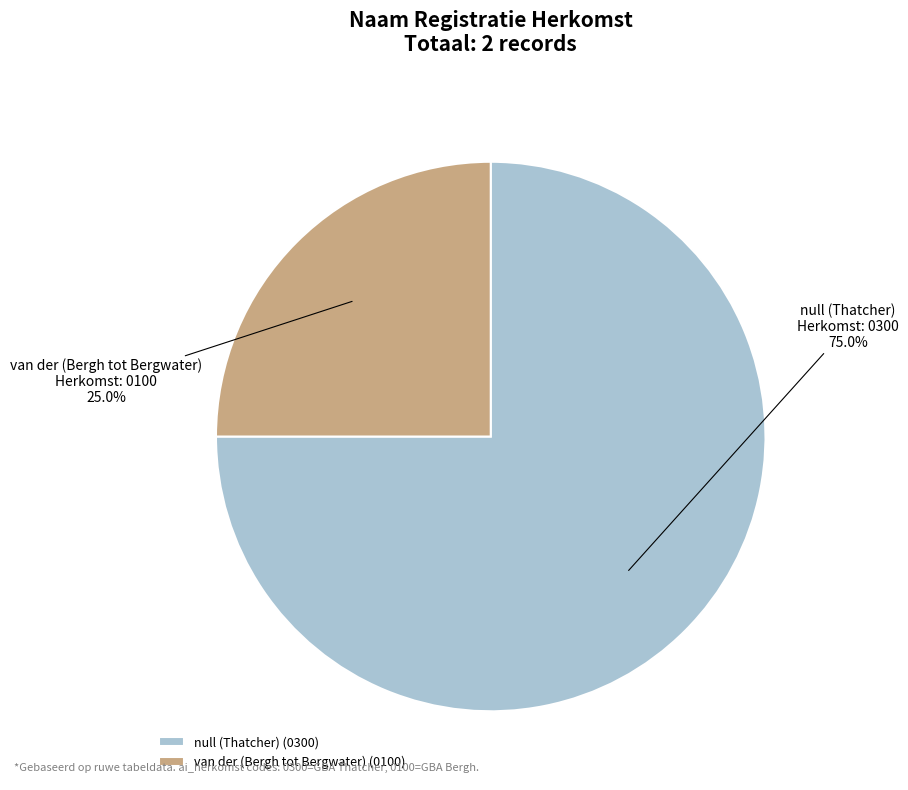

To the nearest percent, what percentage of the pie is null (Thatcher)?

75%